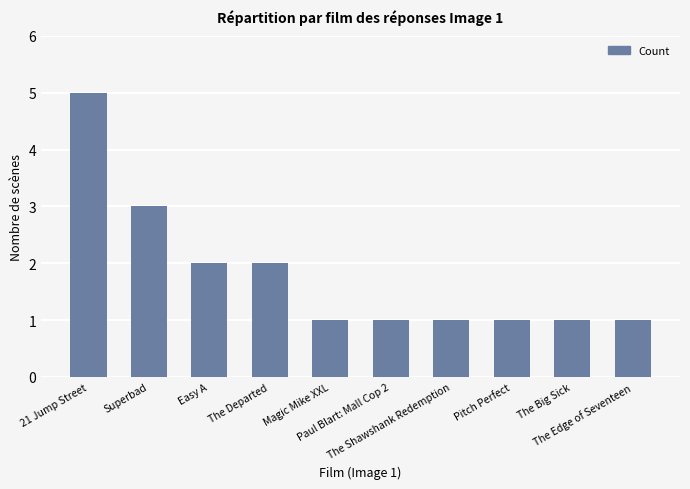

What is the difference between the maximum and minimum values?

4